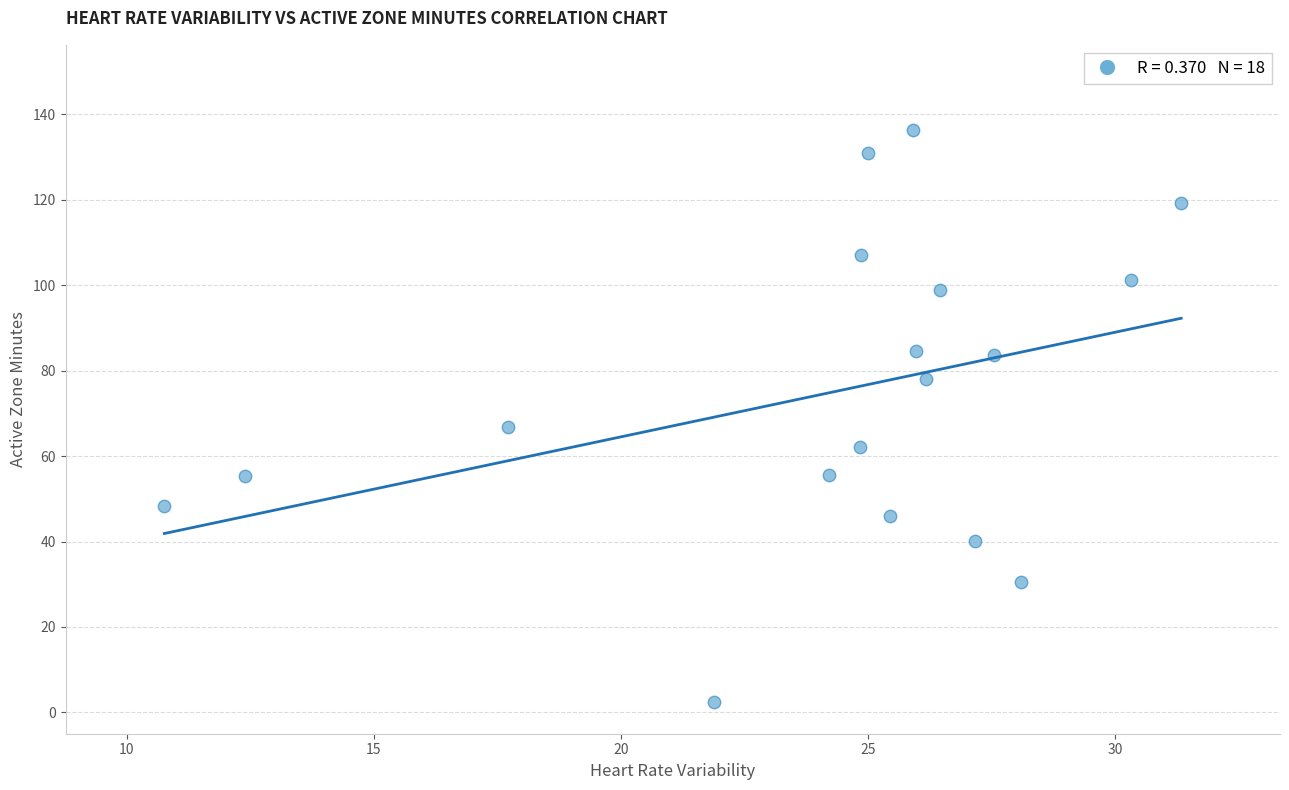

What is the range of X values (max minus min)?

20.6